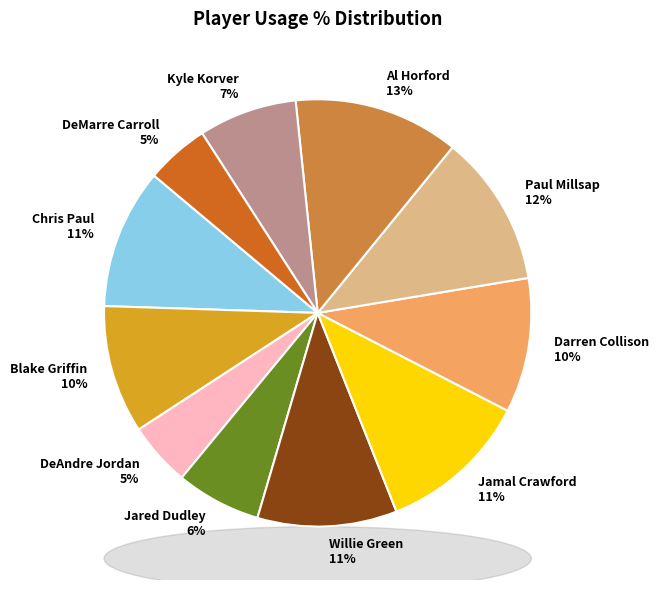

What percentage is the Blake Griffin slice, to the nearest percent?

10%